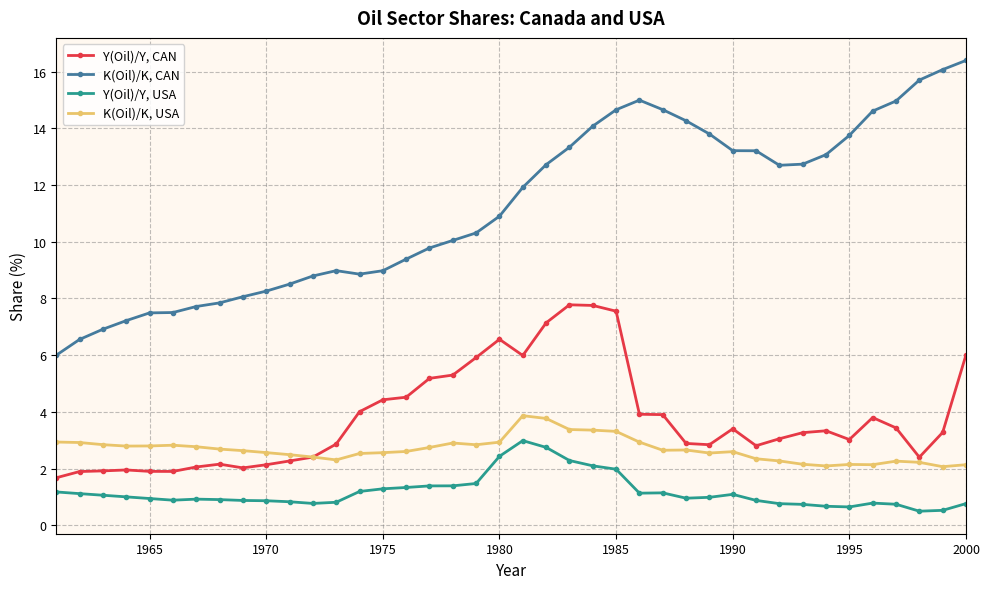

What is the minimum value shown in the chart?

0.5